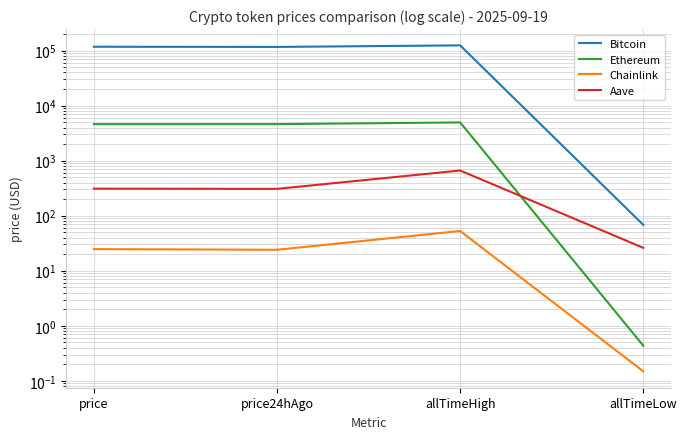

What value does the Ethereum series have at price?

4601.4